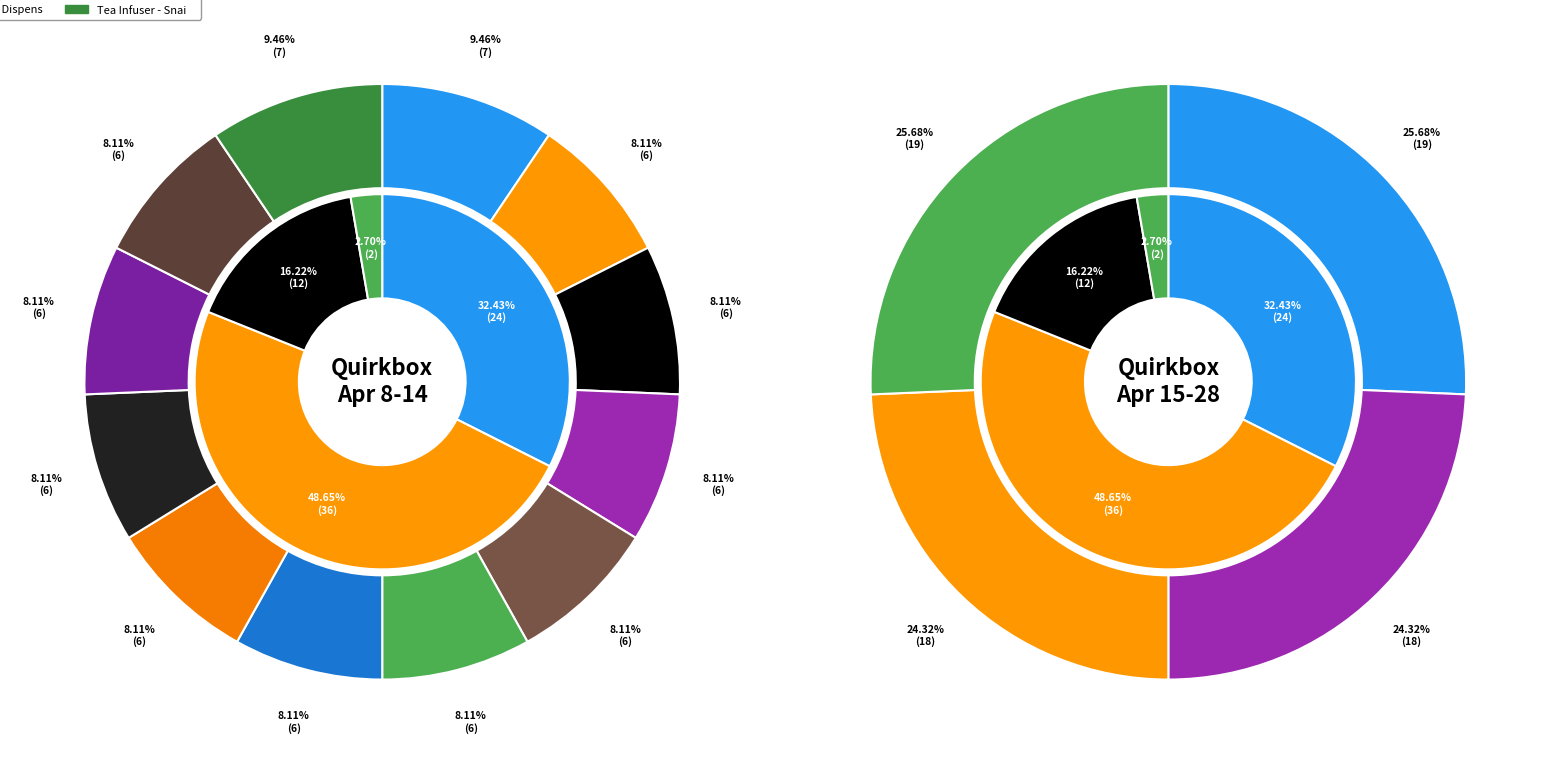

To the nearest percent, what portion does Tea Infuser - Mr represent?

8%